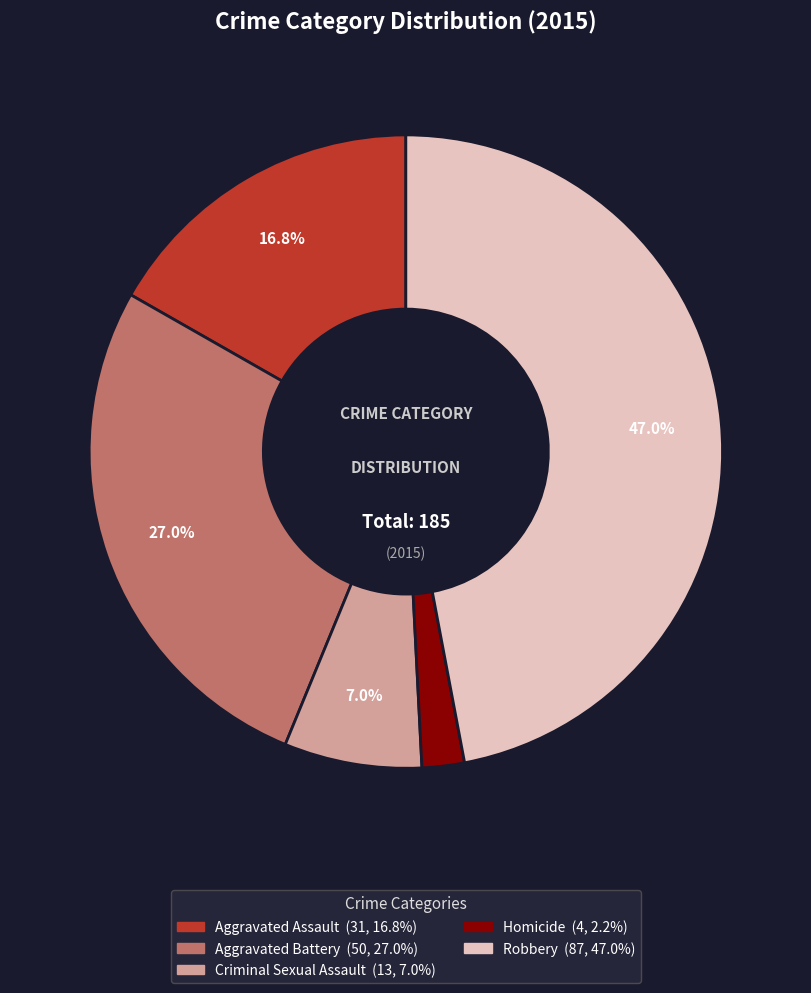

To the nearest percent, what is the difference between the largest and smallest slice percentages?

45%